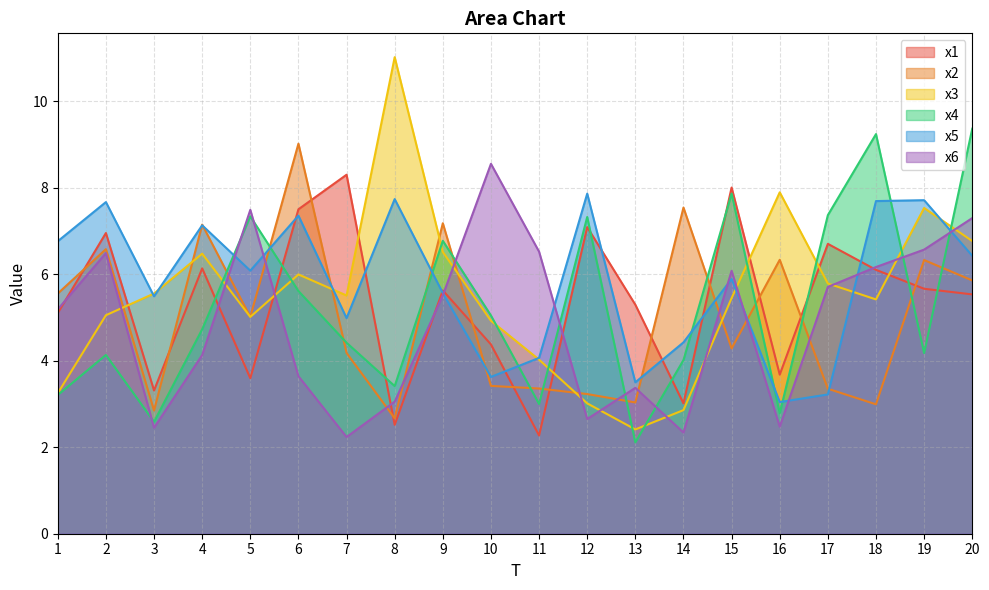

After their last crossing, which series has the higher values: x5 or x4?

x4